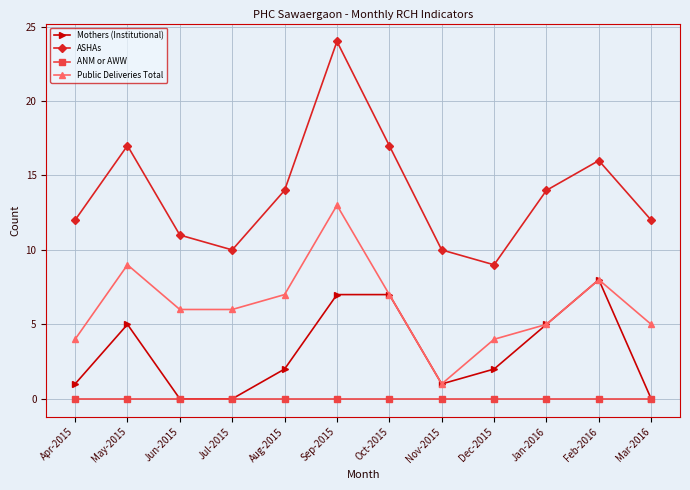

Reading left to right, list all the values displayed in this chart.

Mothers (Institutional): 1	5	0	0	2	7	7	1	2	5	8	0
ASHAs: 12	17	11	10	14	24	17	10	9	14	16	12
ANM or AWW: 0	0	0	0	0	0	0	0	0	0	0	0
Public Deliveries Total: 4	9	6	6	7	13	7	1	4	5	8	5